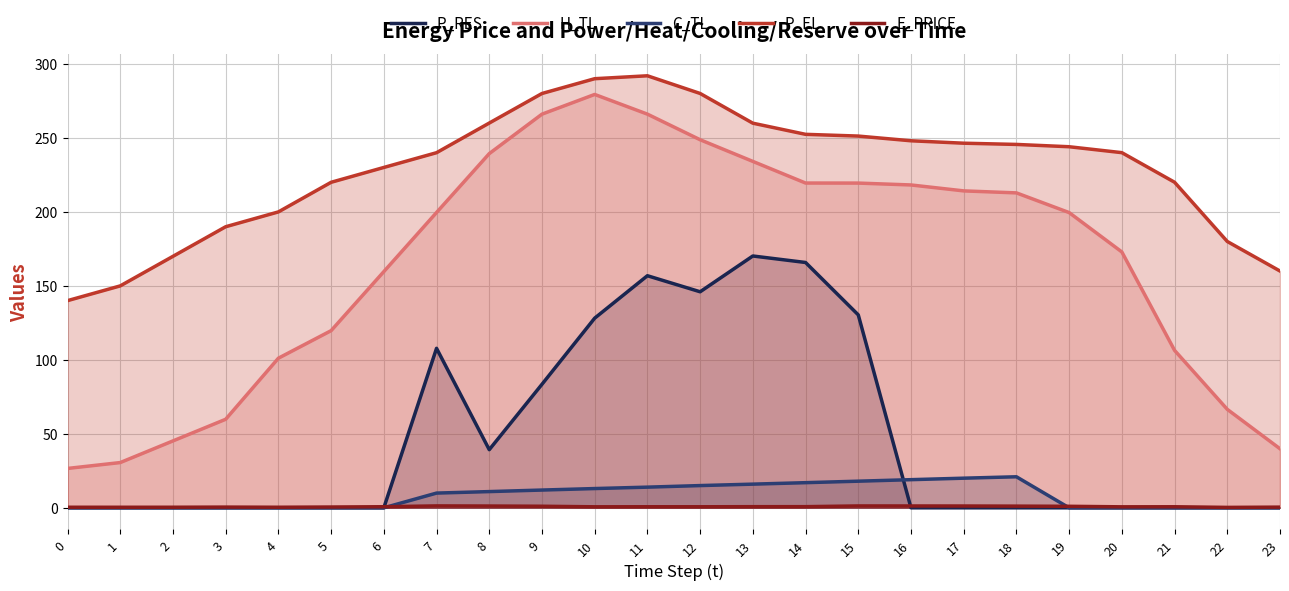

Does the chart have visible grid lines?

Yes